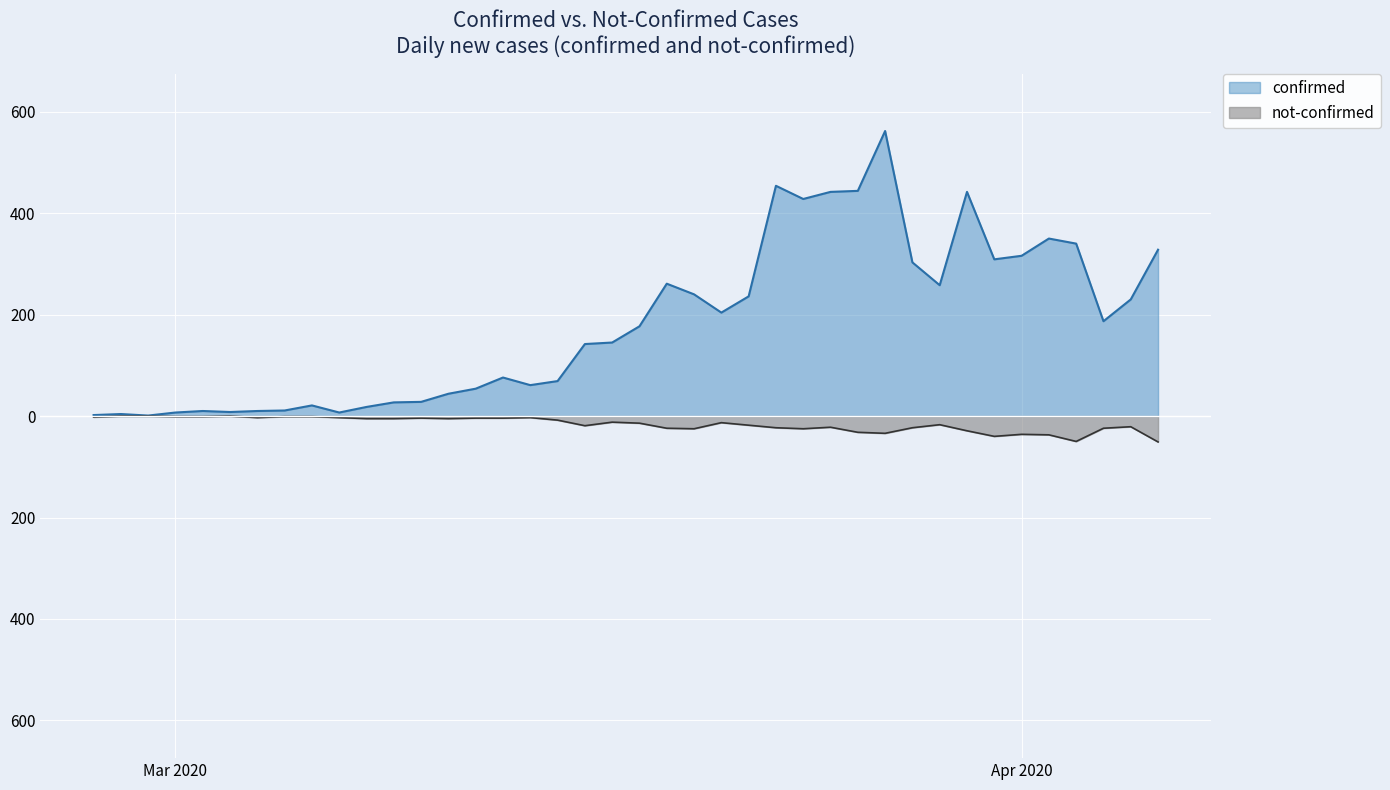

How many interior local valleys does the confirmed series have?

9